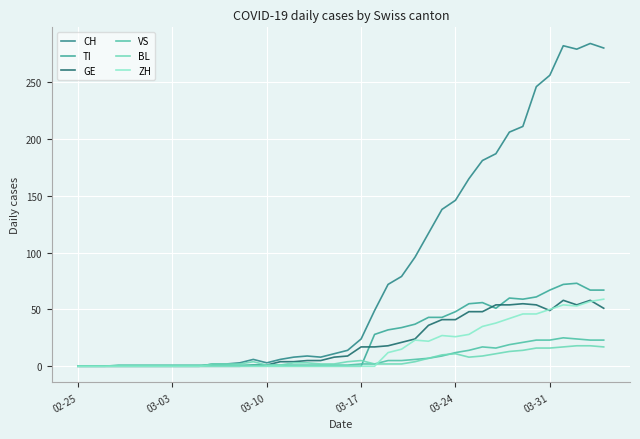

Which category has the lowest value across all series?

02-25